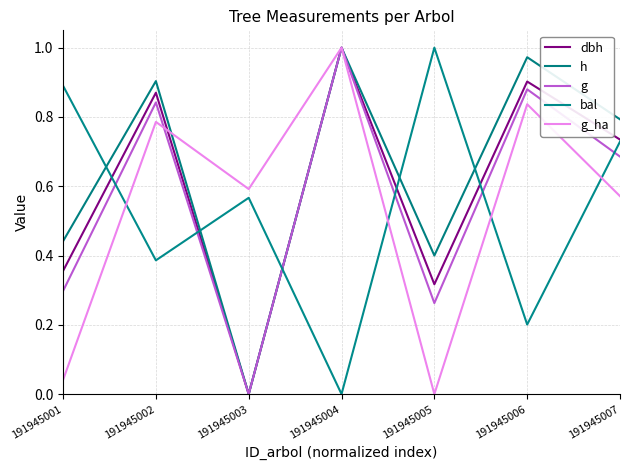

How many lines are shown in the chart?

5